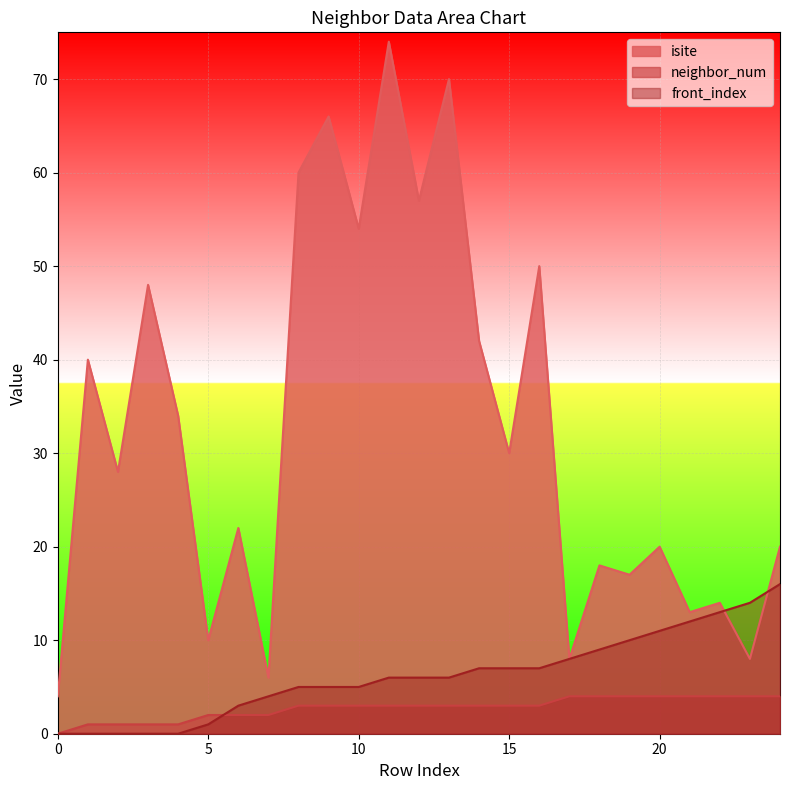

How many values in the neighbor_num series exceed 3?

8